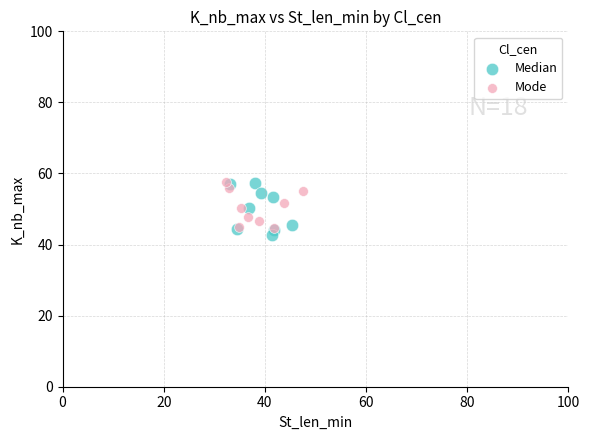

Which series reaches the minimum Y coordinate?

Median